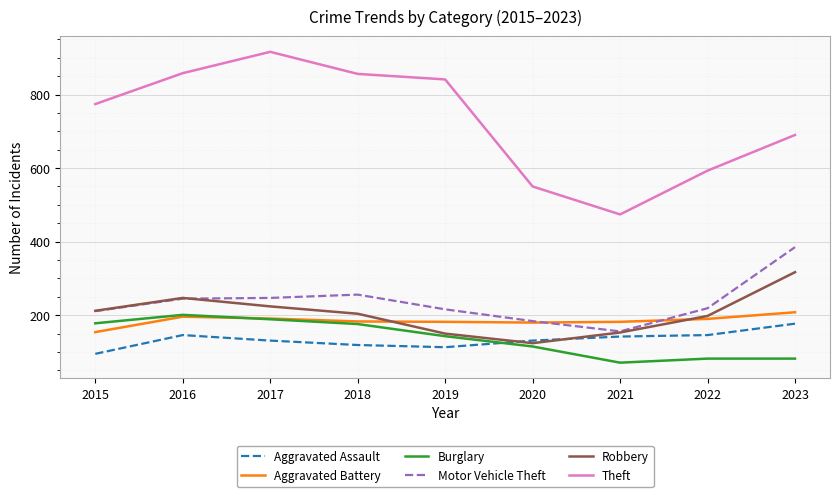

Which series has the largest range (max minus min)?

Theft